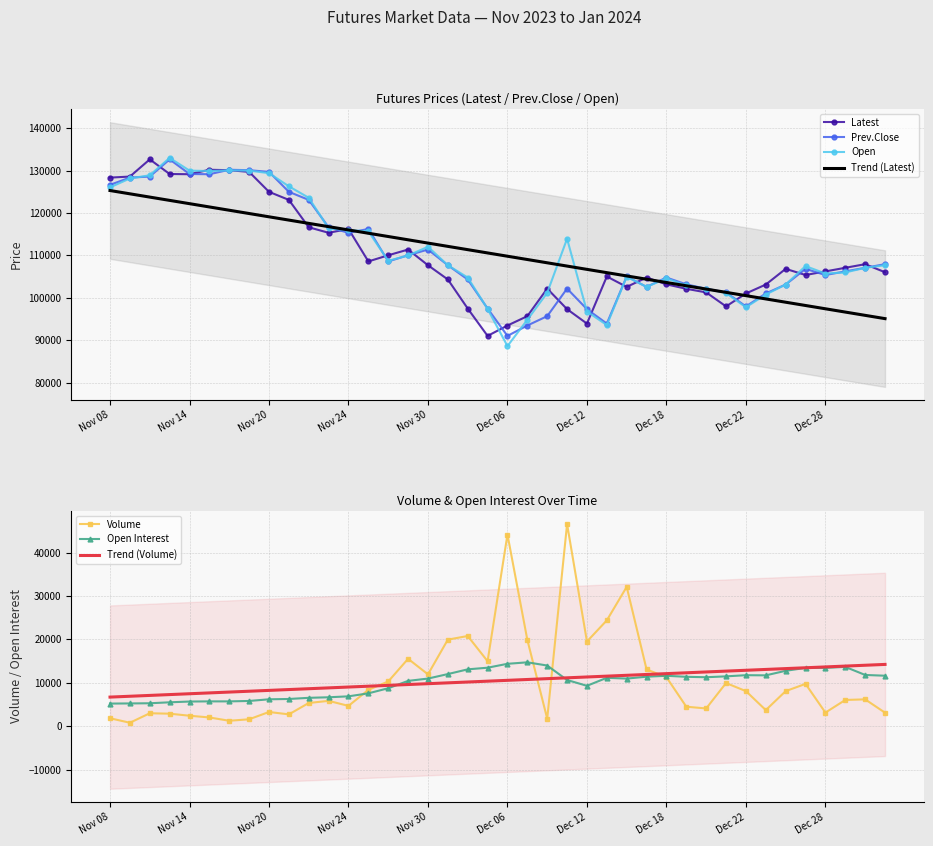

What is the total value across all series at Nov 09?

391210